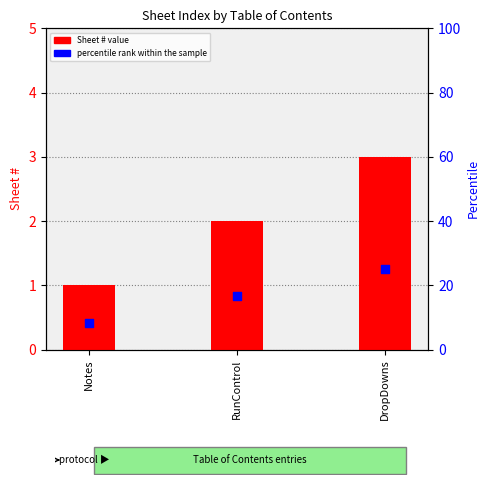

What is the total value across all series at DropDowns?

28.0